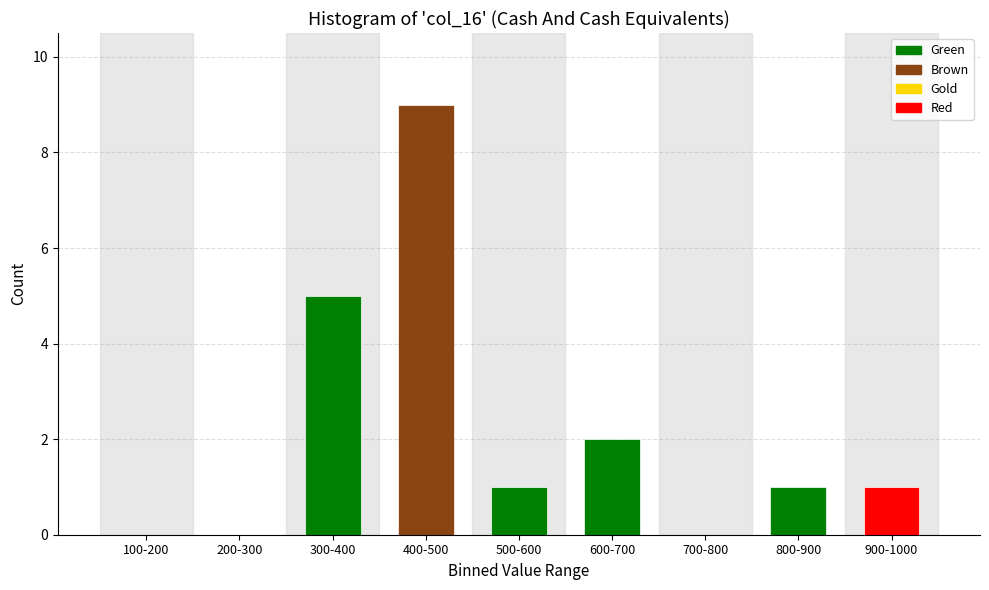

Reading right to left, what are all the values shown in this chart?

900-1000=1	800-900=1	700-800=0	600-700=2	500-600=1	400-500=9	300-400=5	200-300=0	100-200=0